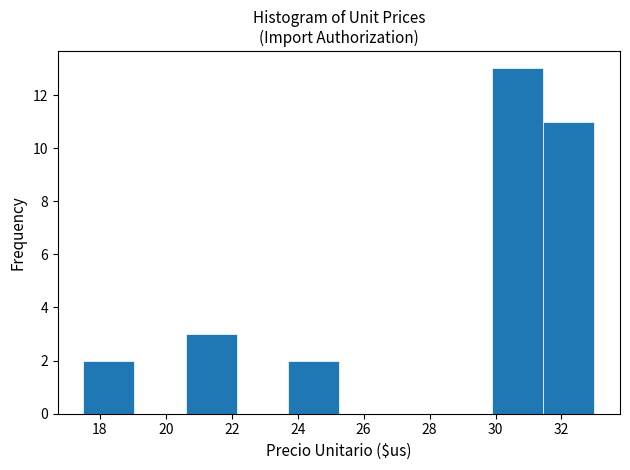

Reading left to right, transcribe this chart: for each bar, give the range it covers on the x-axis and its height. Neither the bar edges nor the heights are printed on the chart, so give them approximately, as read against the axes.

17.50 to 19.05: 2
19.05 to 20.60: 0
20.60 to 22.15: 3
22.15 to 23.70: 0
23.70 to 25.25: 2
25.25 to 26.80: 0
26.80 to 28.35: 0
28.35 to 29.90: 0
29.90 to 31.45: 13
31.45 to 33.00: 11